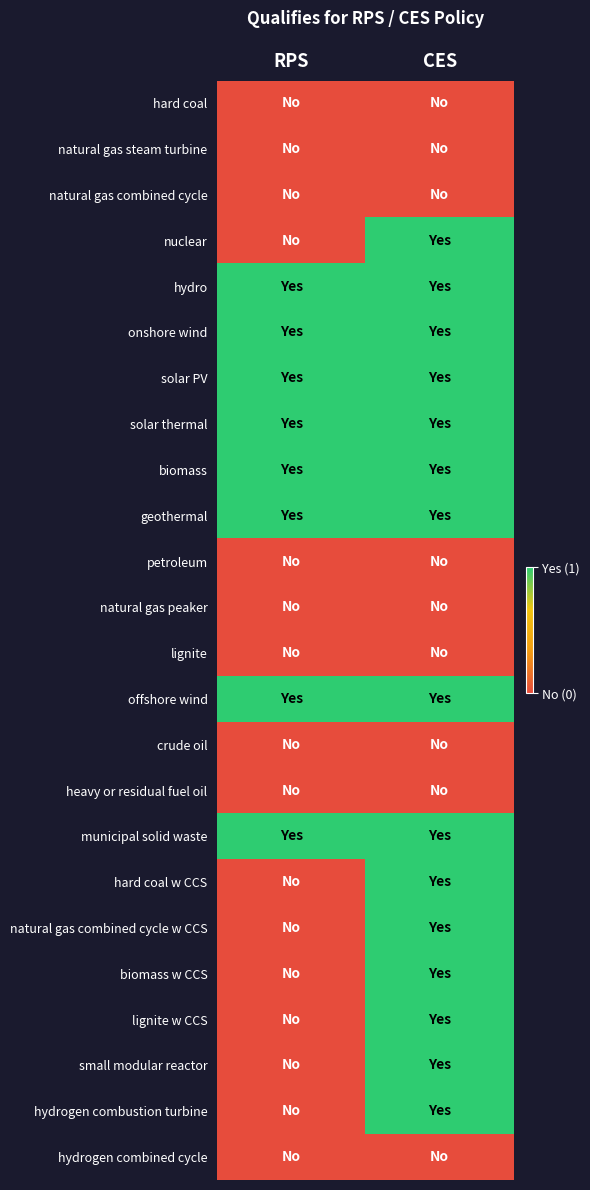

At which category is the sum across all series the highest?

CES